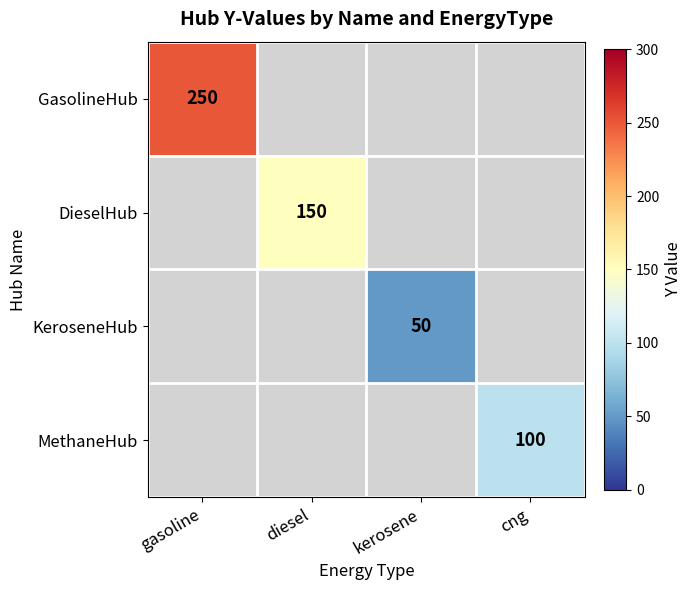

How many distinct data groups are displayed?

4